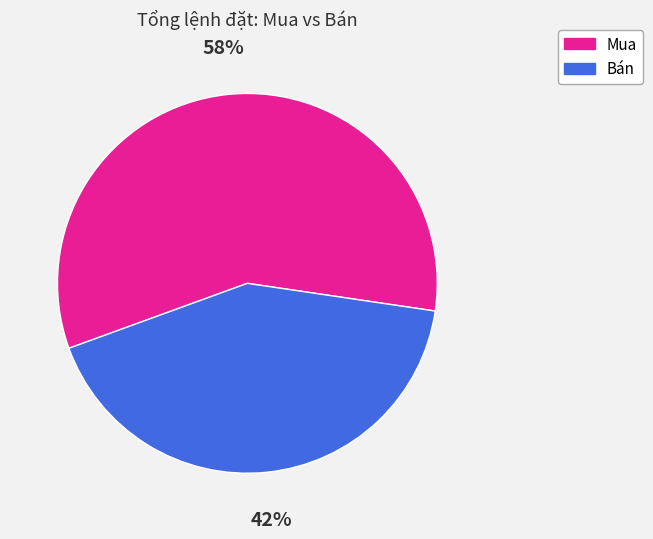

Is there a majority slice in this chart?

Yes